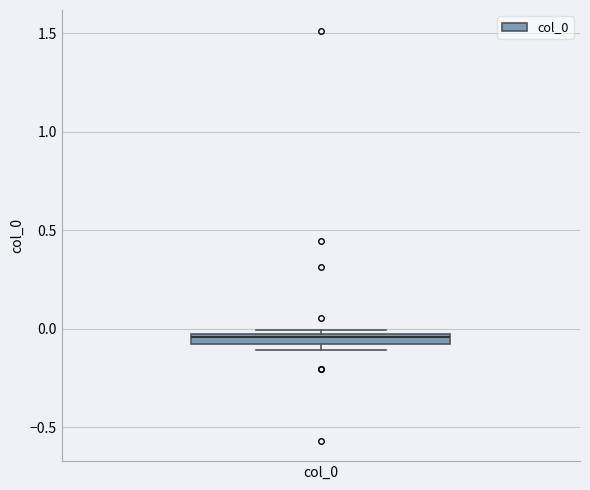

Where is the upper edge of the box for col_0 on the y-axis? The values are not printed on the chart, so give them approximately, as read against the axis.

0.00